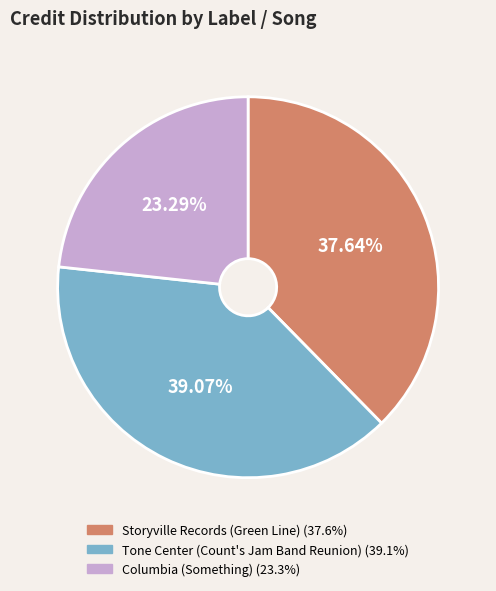

Is there a majority slice in this chart?

No